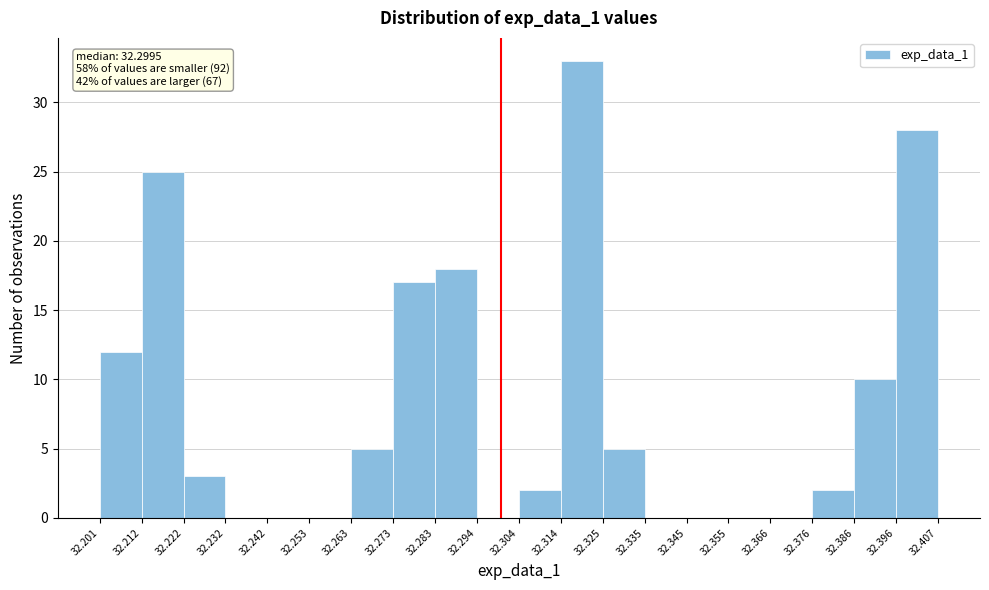

Over which range of the x-axis is the bar tallest?

32.314 to 32.325